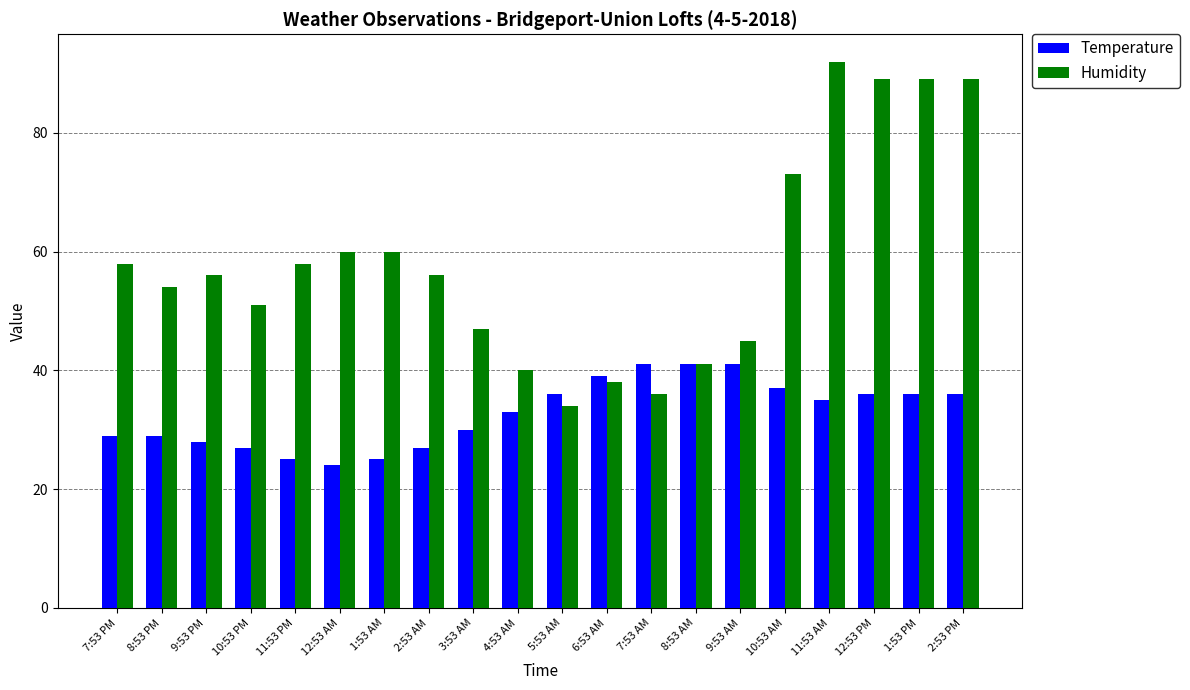

What is the minimum value for Temperature?

24